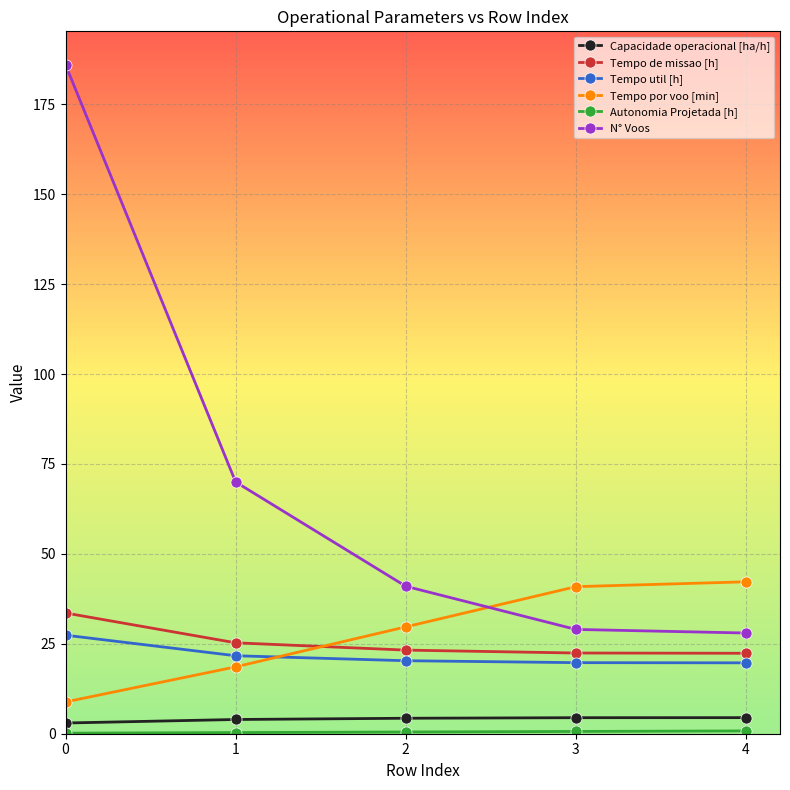

Which series has the largest range (max minus min)?

N° Voos